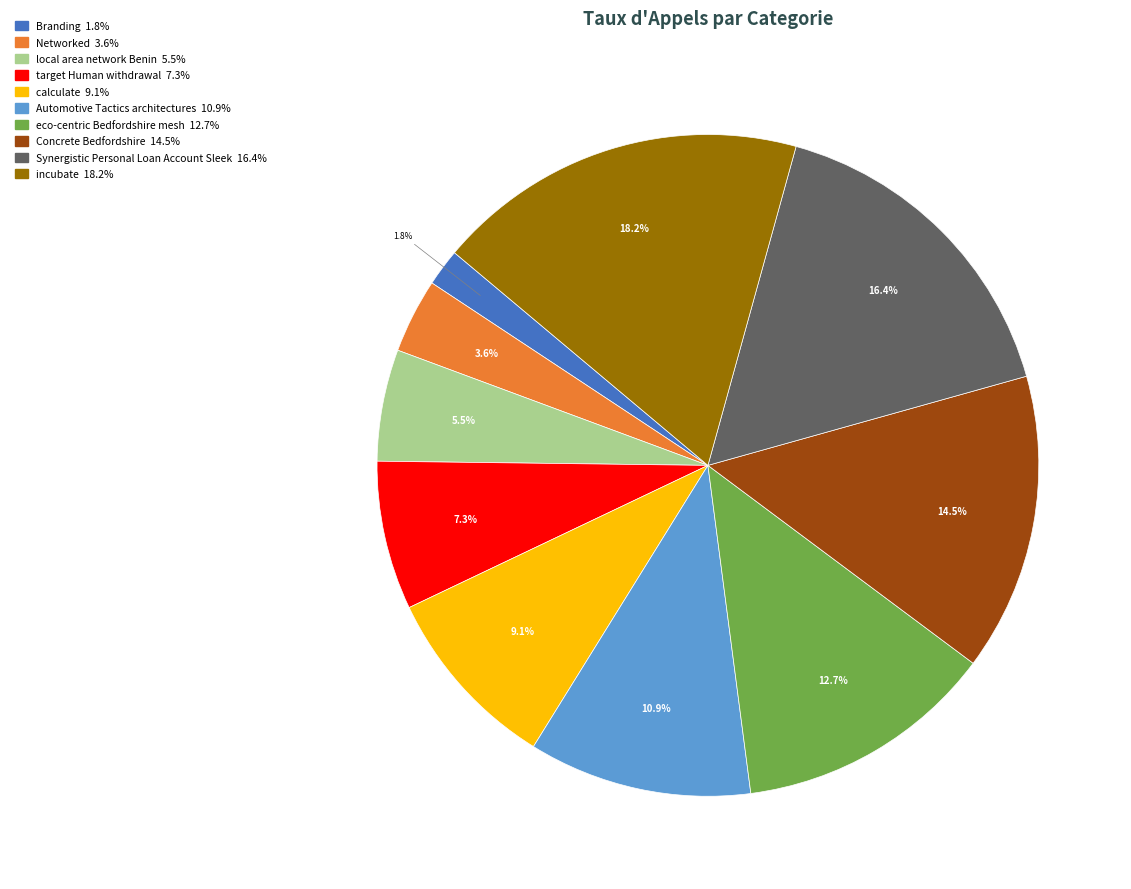

How many slices are in this pie chart?

10